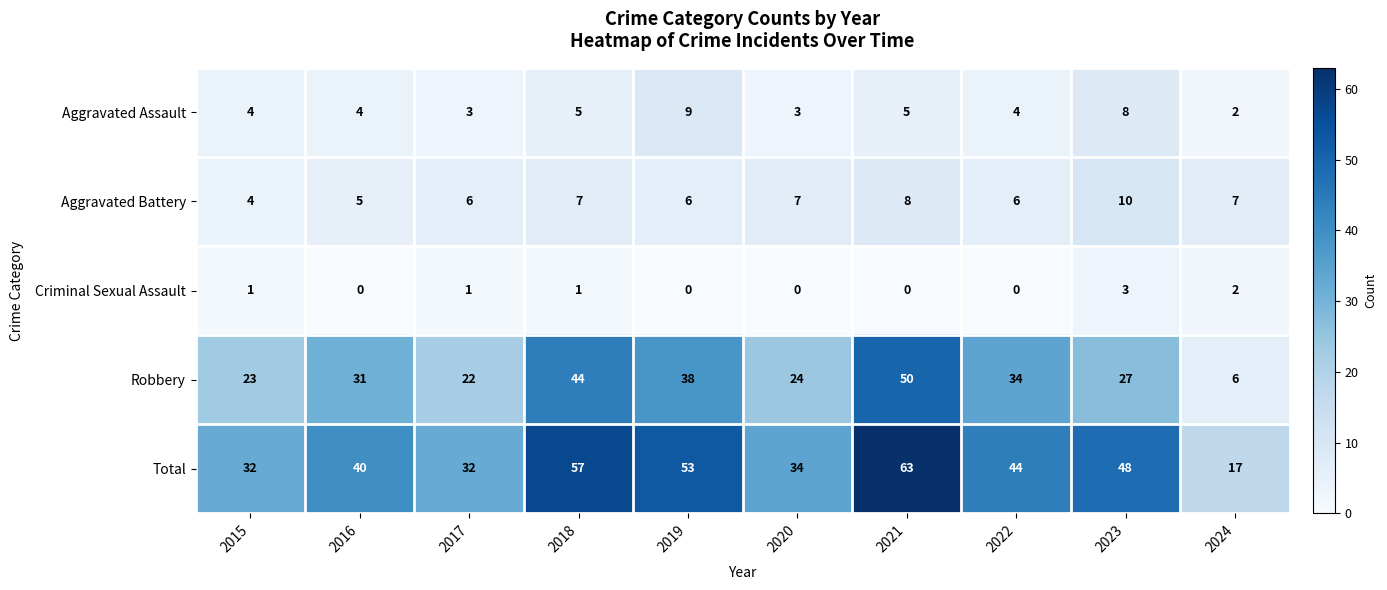

Read the Aggravated Assault value at 2017.

3